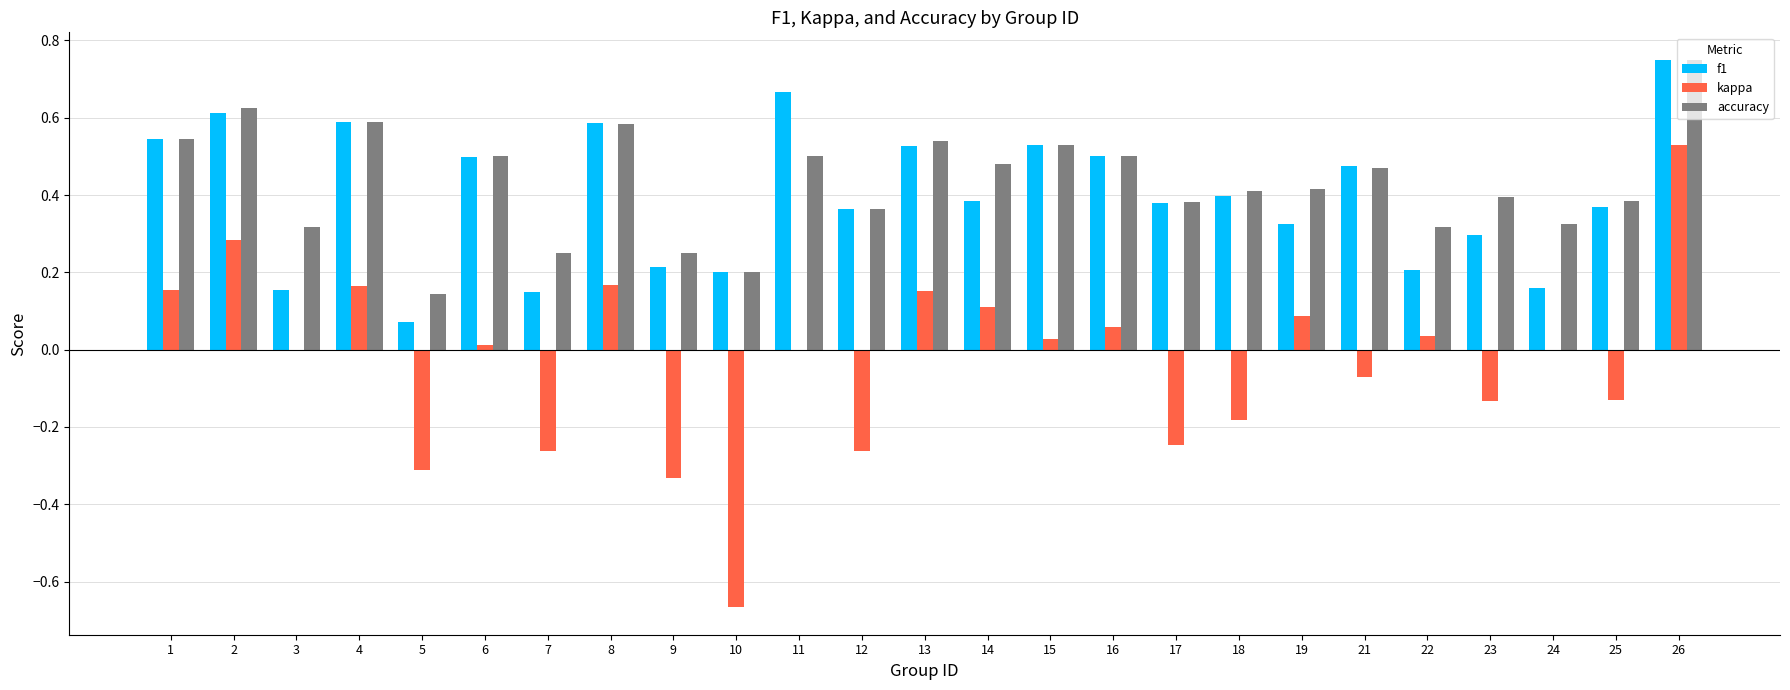

What is the sum of all f1 values?

10.0